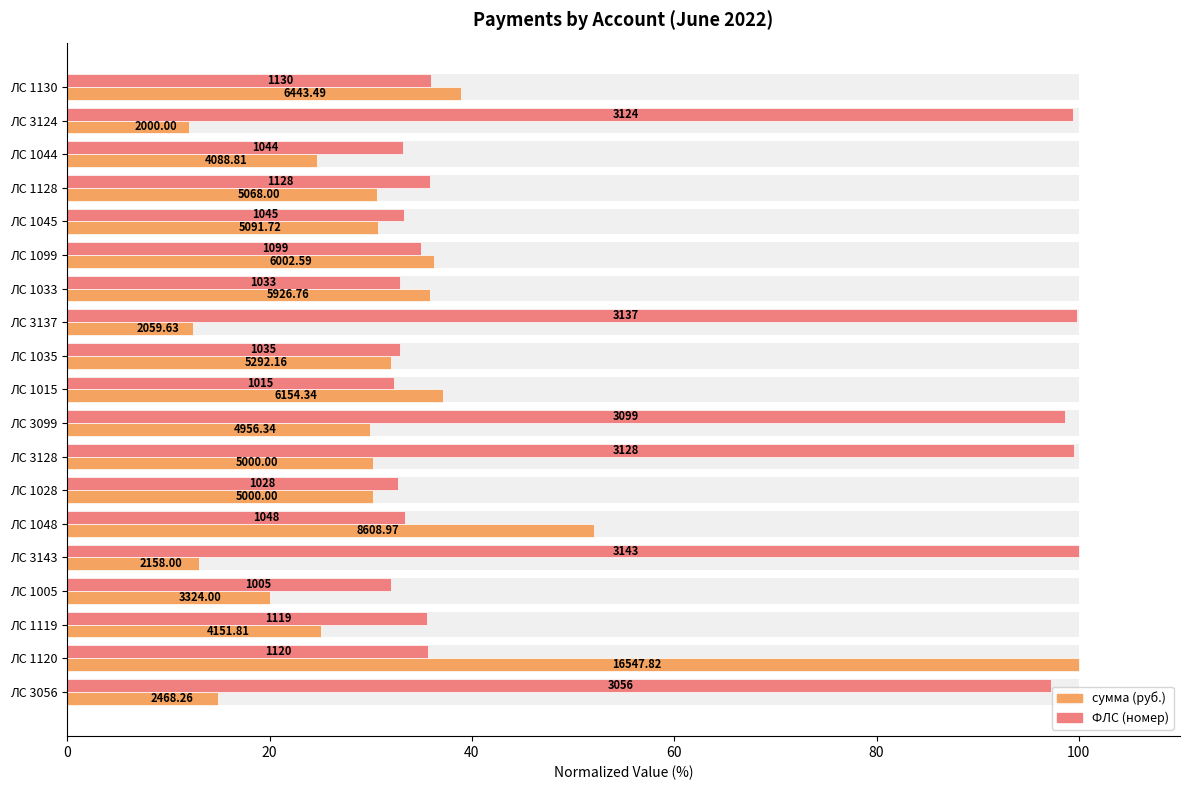

What is the value of the ФЛС bar at the 5th from the left?

33.2